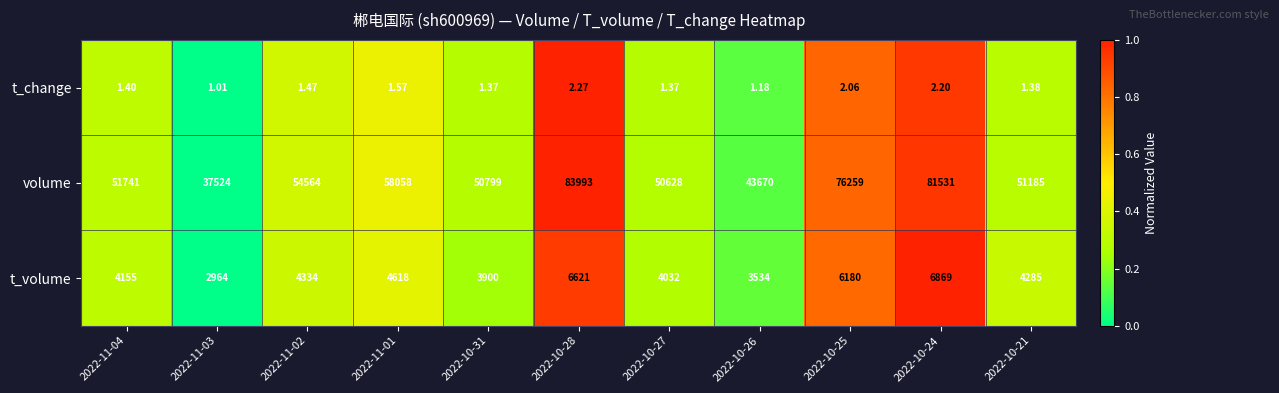

Is the value of t_change at 2022-10-28 greater than the value of t_volume at 2022-10-21?

No